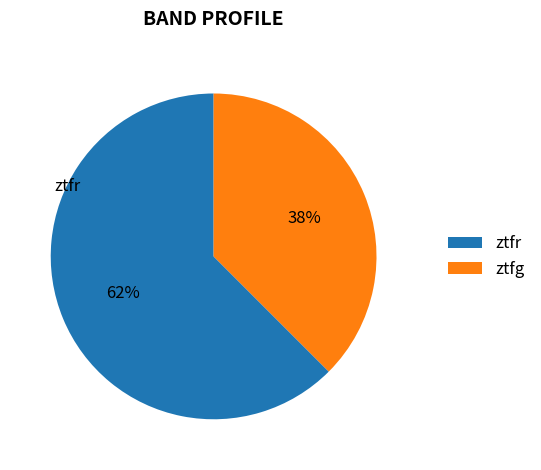

Count the number of slices in the pie.

2